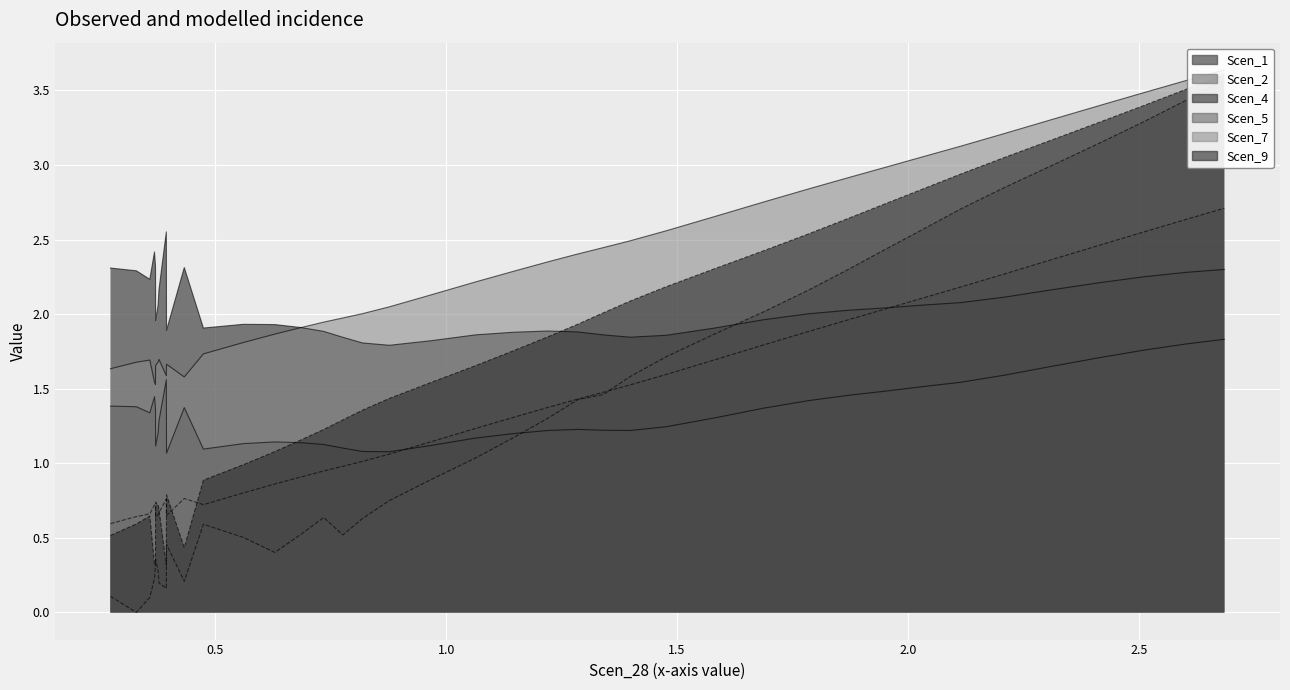

Where is the first local maximum for Scen_5?

24